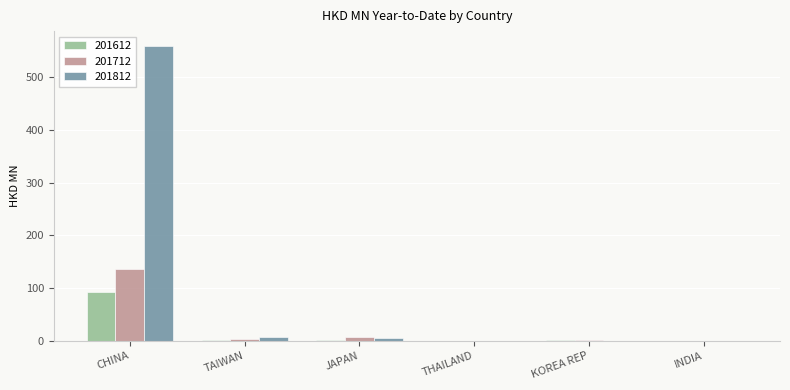

The 201612 series shows 93.4 at CHINA. True or false?

True